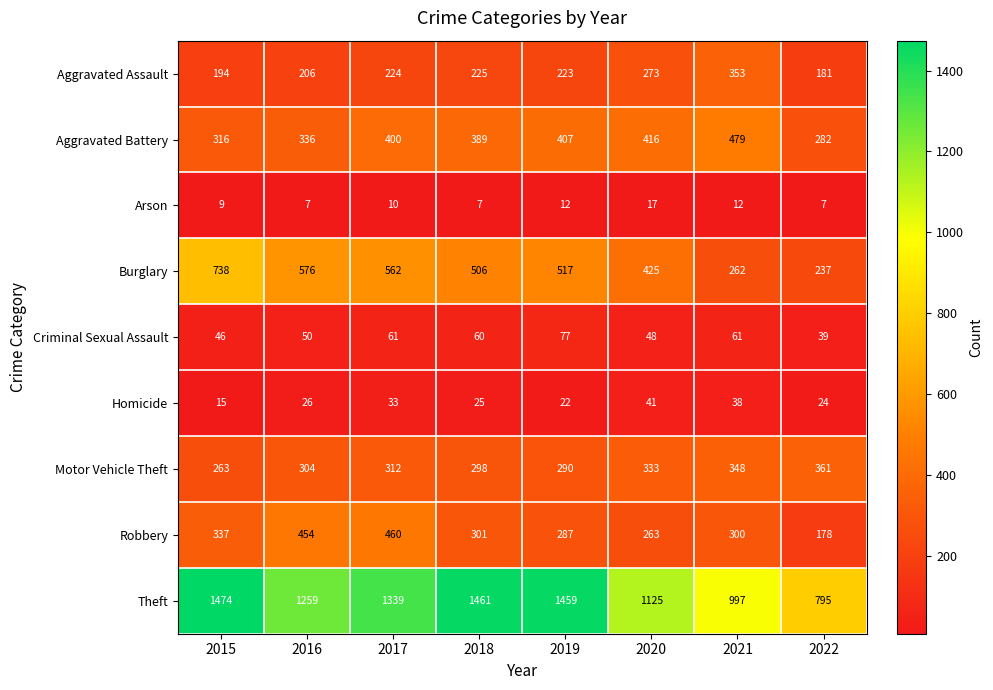

Which series has the largest total across all categories?

Theft